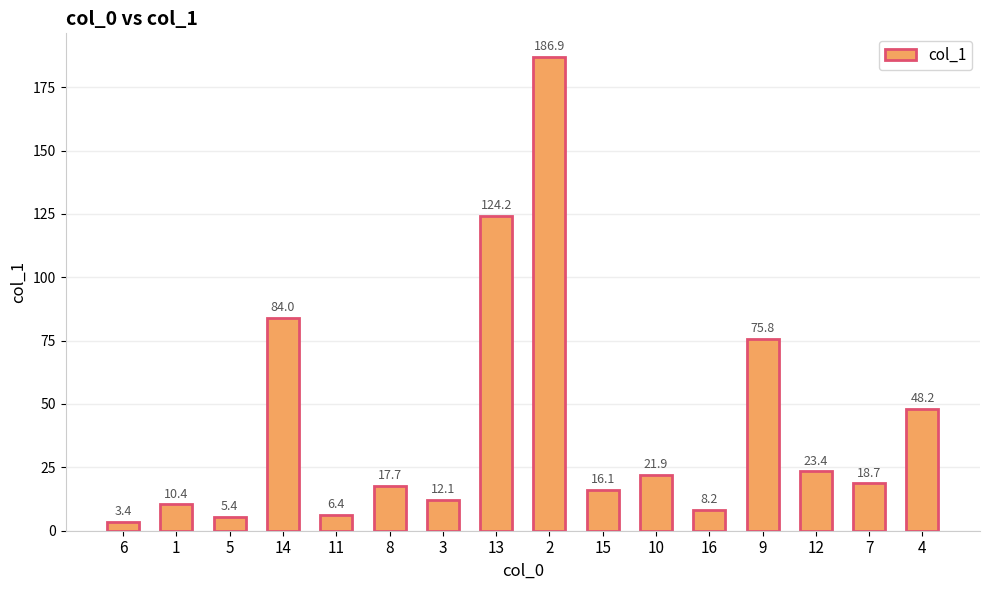

The chart shows a value of 117.0 at 14. True or false?

False